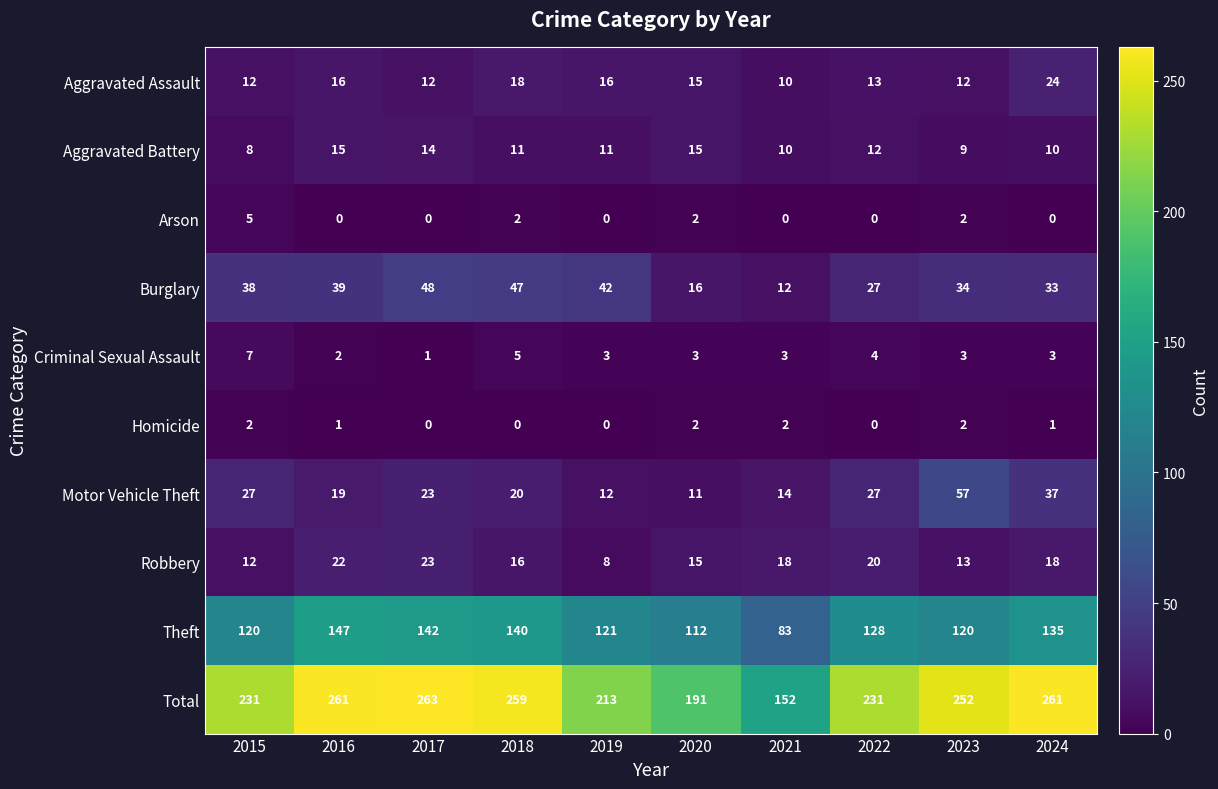

At which label does Theft reach its peak?

2016